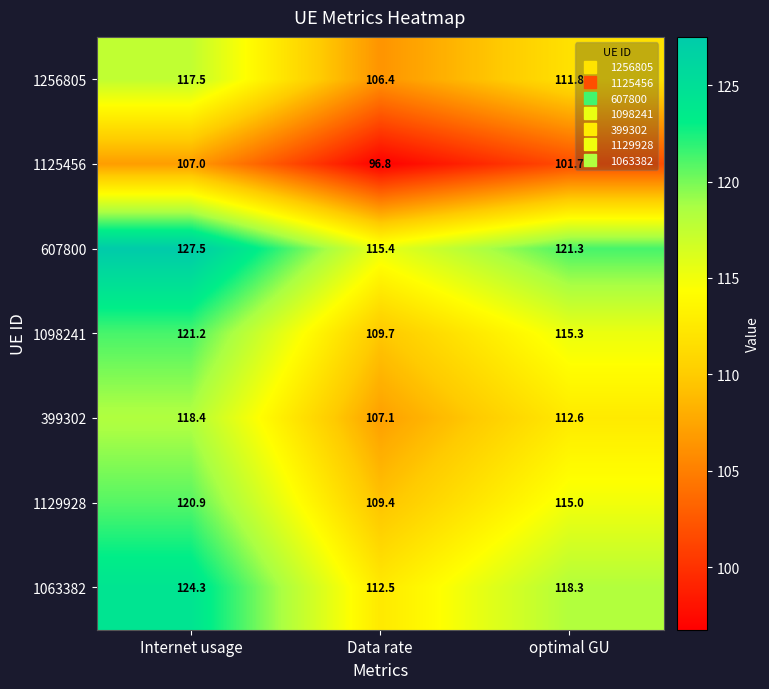

At Internet usage, list the series in order from smallest to largest.

1125456, 1256805, 399302, 1129928, 1098241, 1063382, 607800